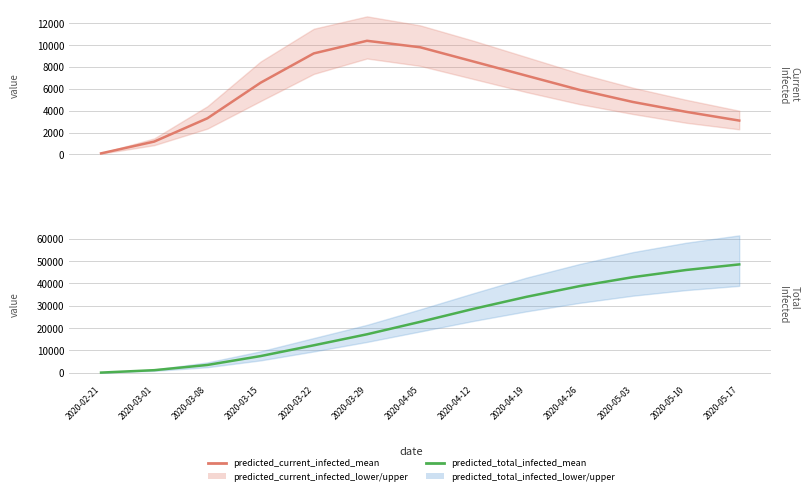

What is the difference between the predicted_total_infected_mean values at 2020-02-21 and 2020-05-03?

42697